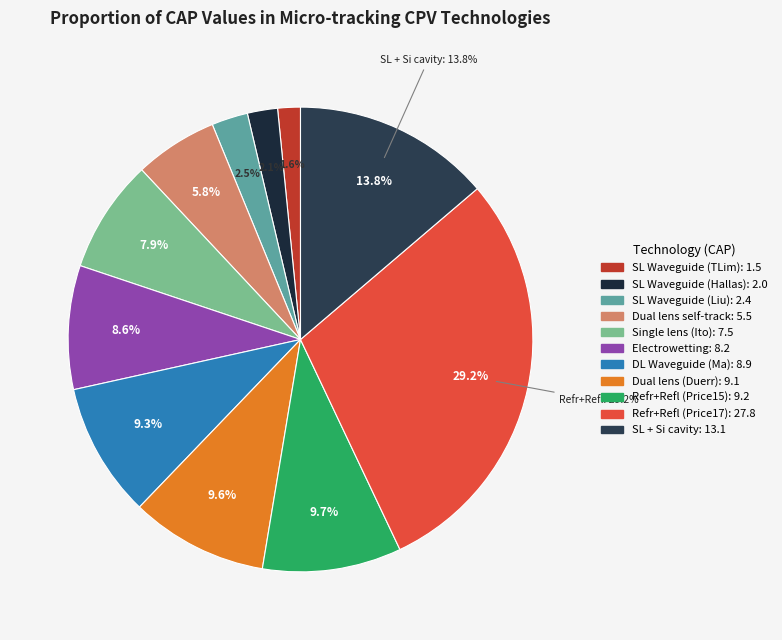

What is the smallest slice in the pie chart?

Single lens waveguide (TLim2017)